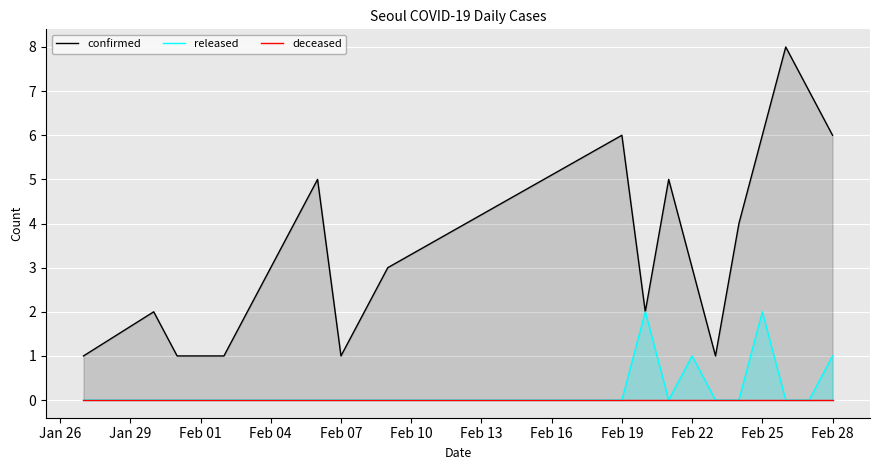

True or false: deceased has more than 2 points higher than both neighbors.

False